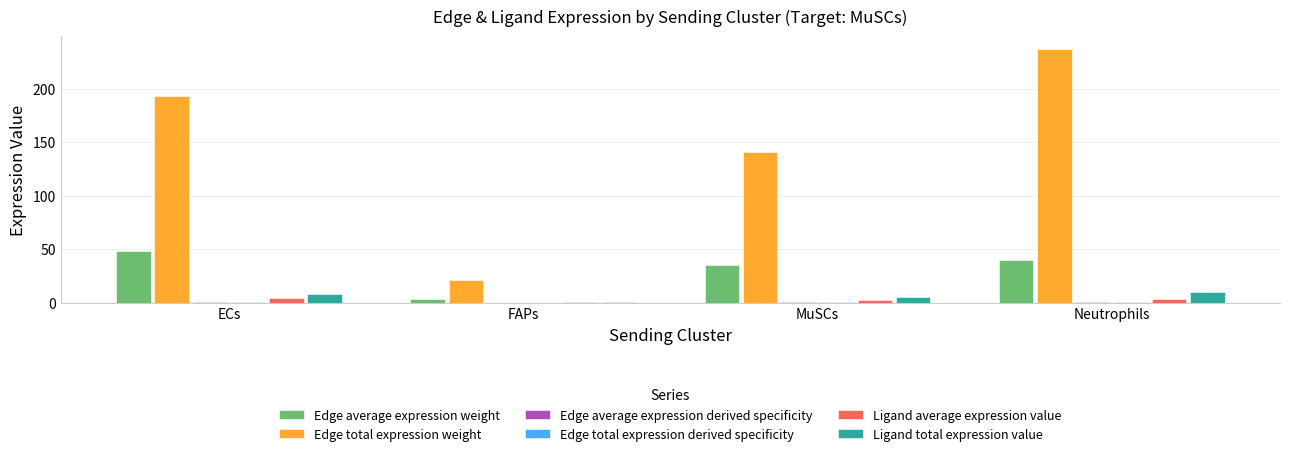

Which series has the largest total across all categories?

Edge total expression weight